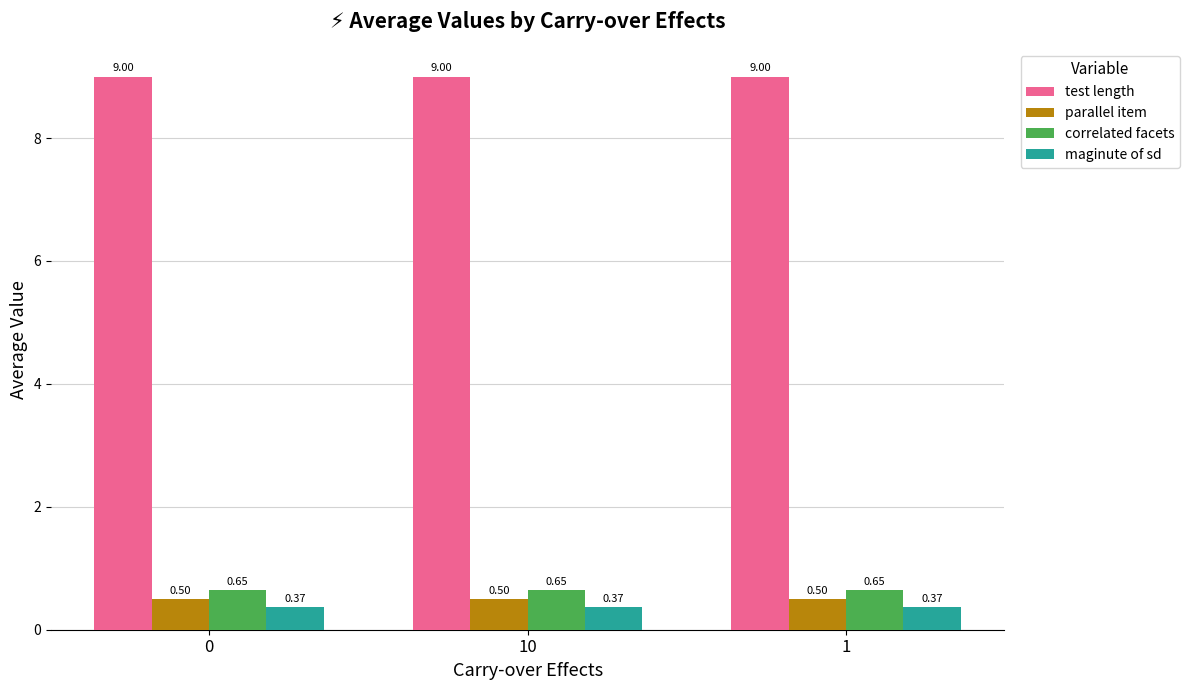

Are the bars horizontal?

No